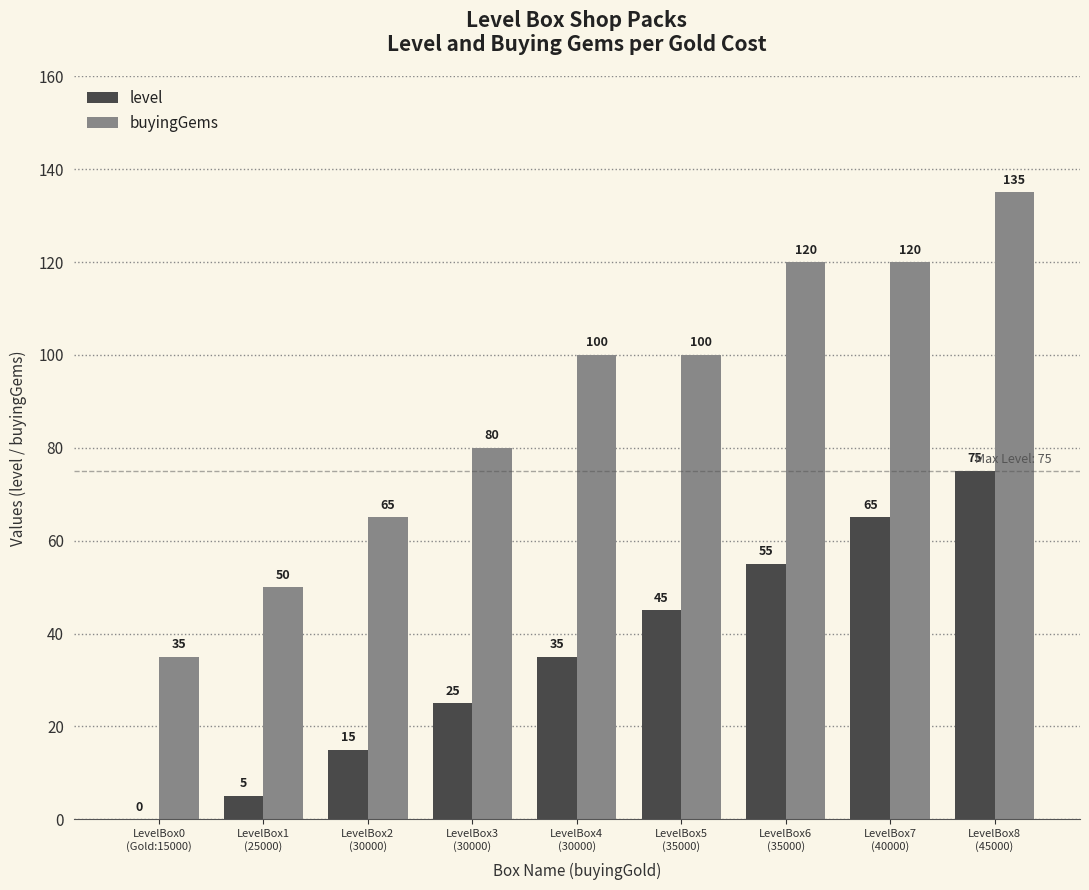

Which series has the largest total across all categories?

buyingGems